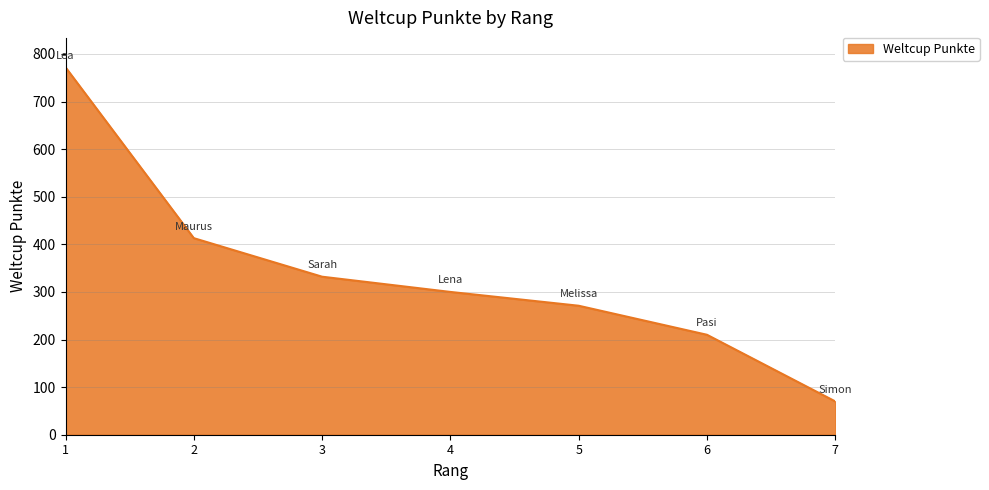

List the labels in order of value, largest first.

1, 2, 3, 4, 5, 6, 7